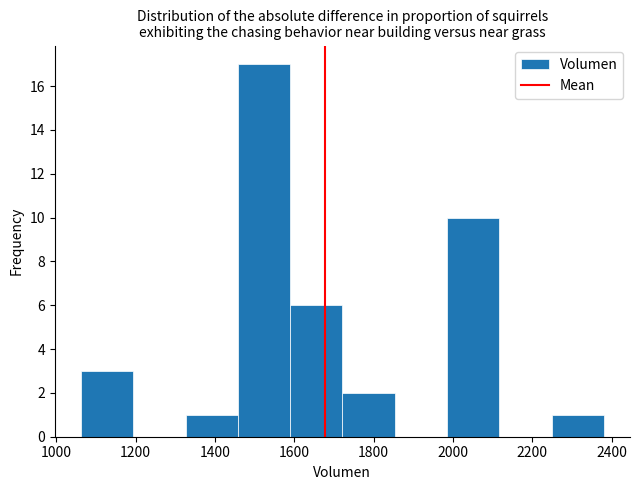

Which range on the x-axis has the tallest bar?

1460 to 1580